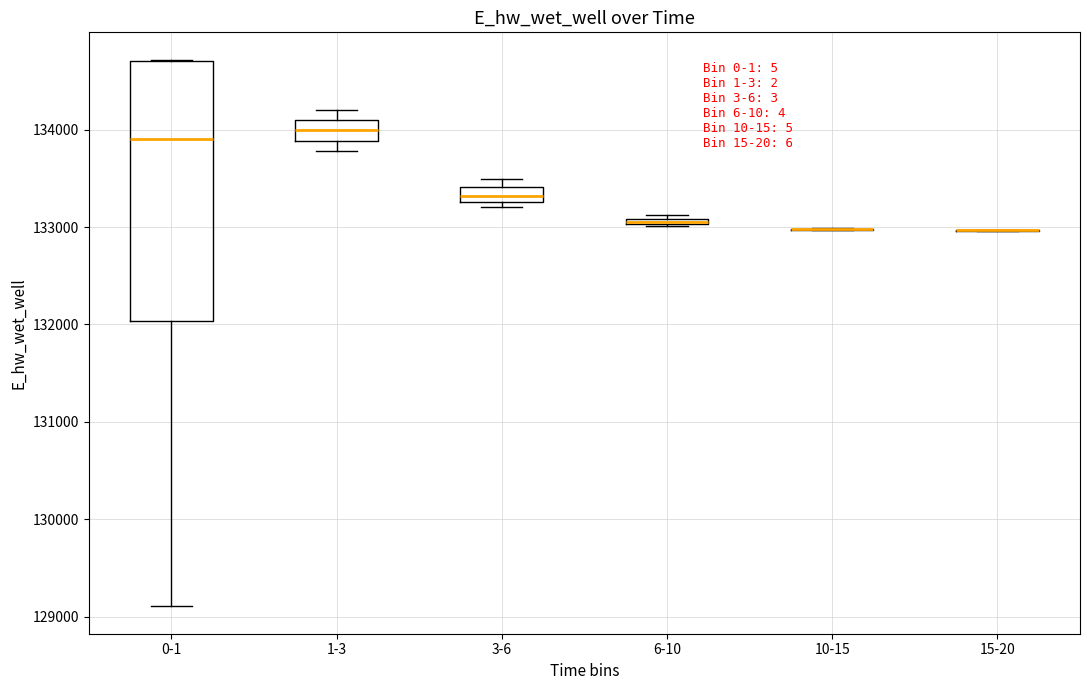

Which box is the tallest, from its lower edge to its upper edge?

0-1